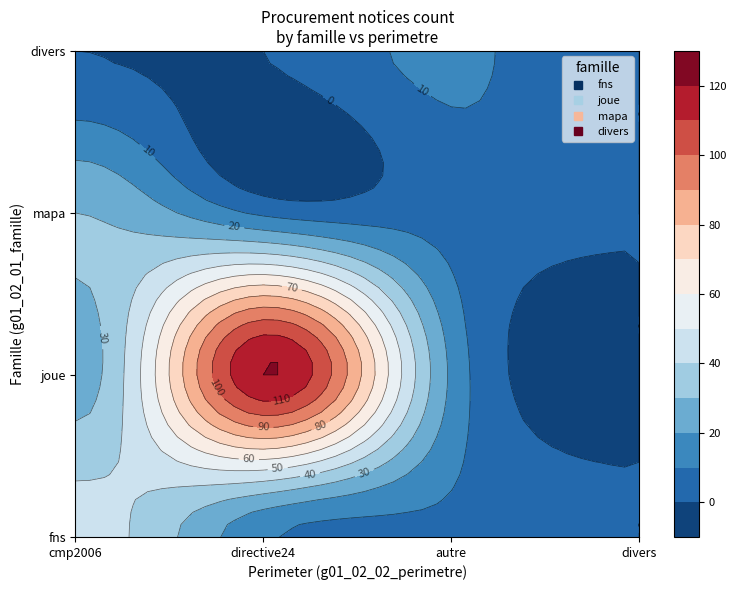

True or false: mapa_autre has a value of 0 at 2.

True